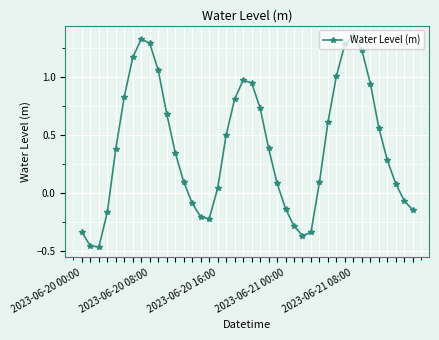

How many points are lower than both their immediate neighbors (excluding endpoints)?

3